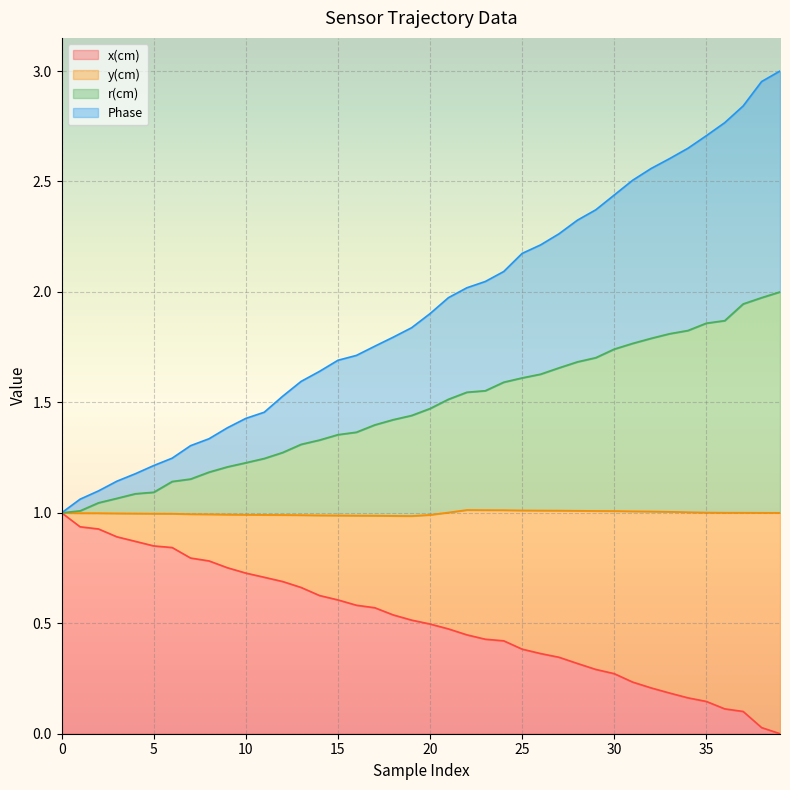

Which has a higher value, 3 or 34?

3